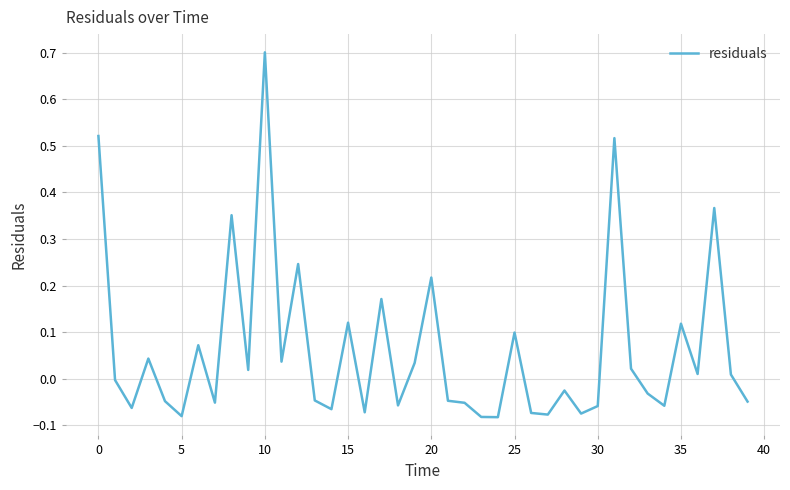

What is the sum of all values?

2.5